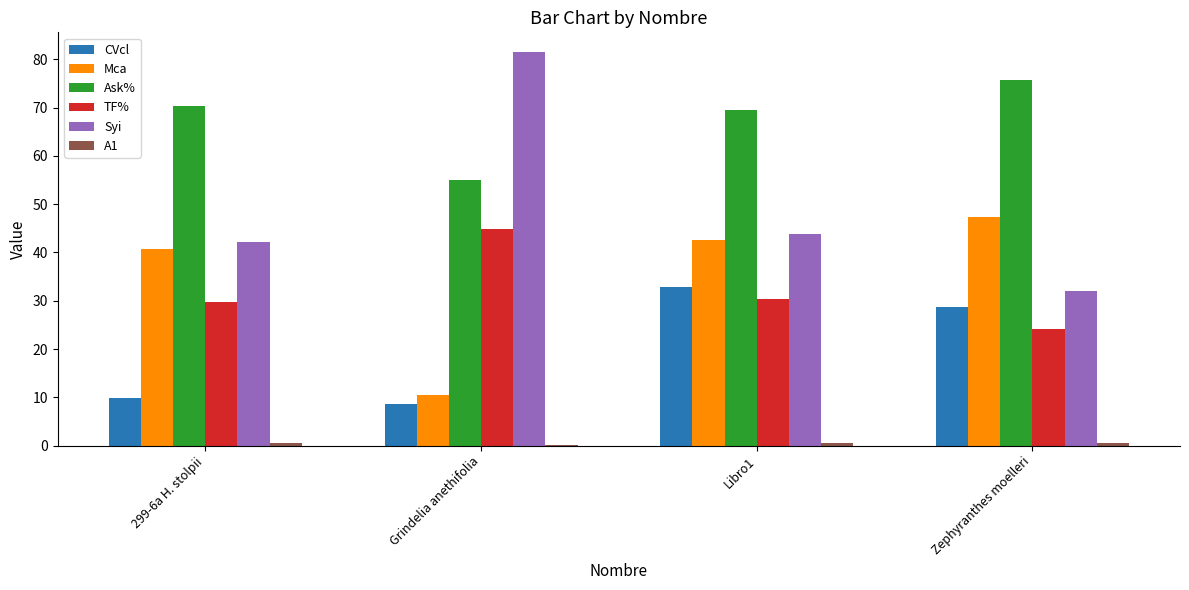

What is the maximum value for CVcl?

32.8